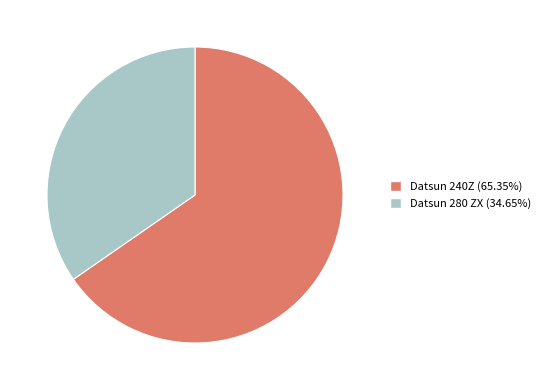

Which category has the biggest portion of the pie?

Datsun 240Z